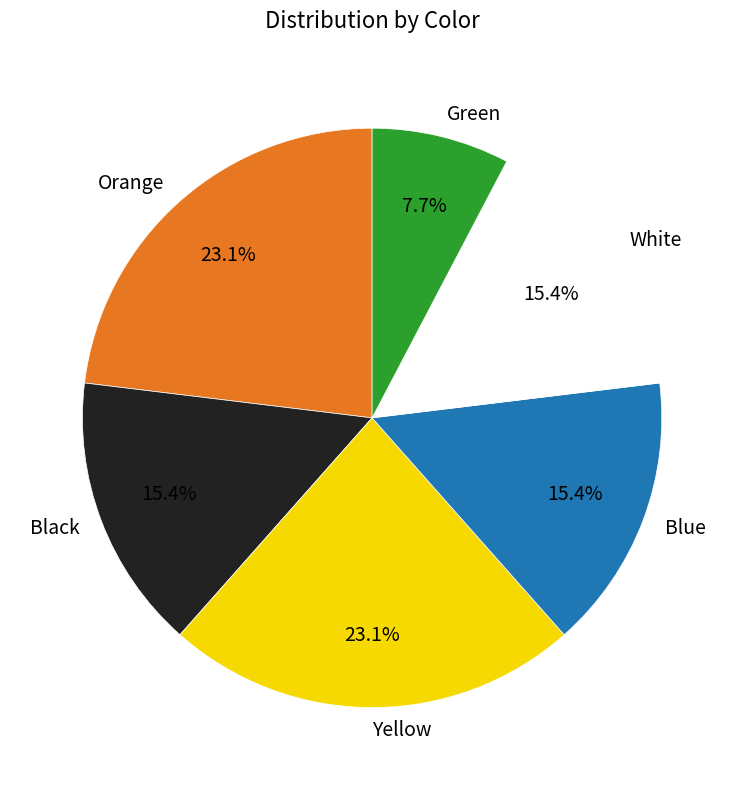

To the nearest percent, what is the difference between the largest and smallest slice percentages?

15%